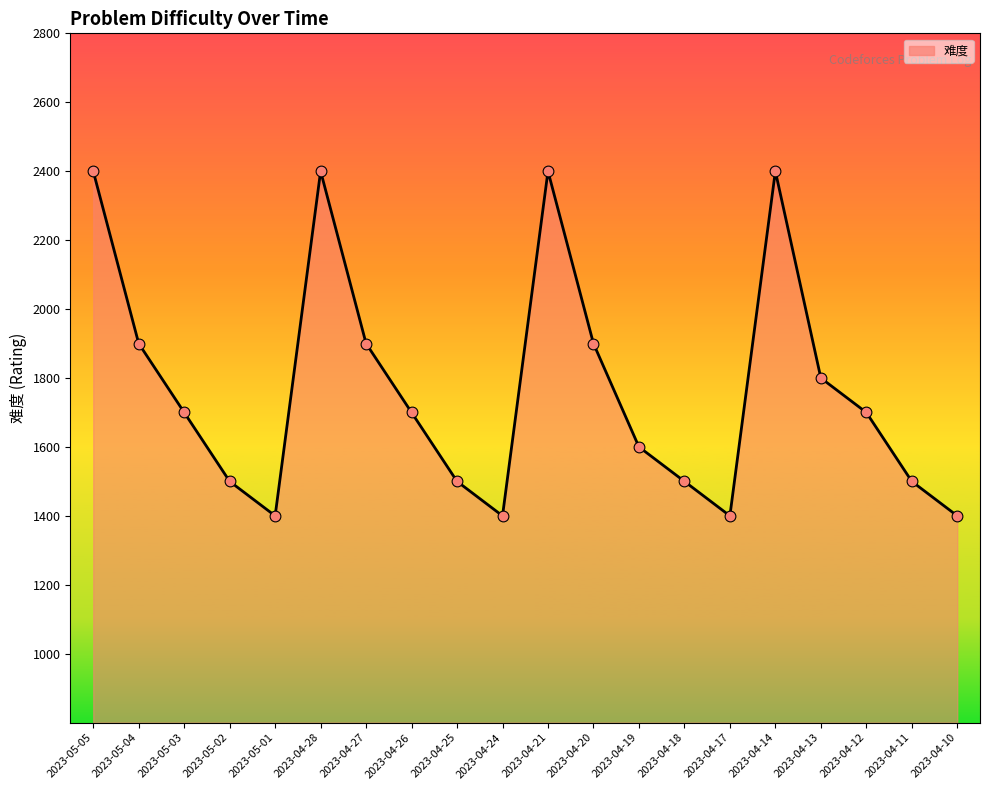

What is the change in value from 2023-04-28 to 2023-04-27?

-500